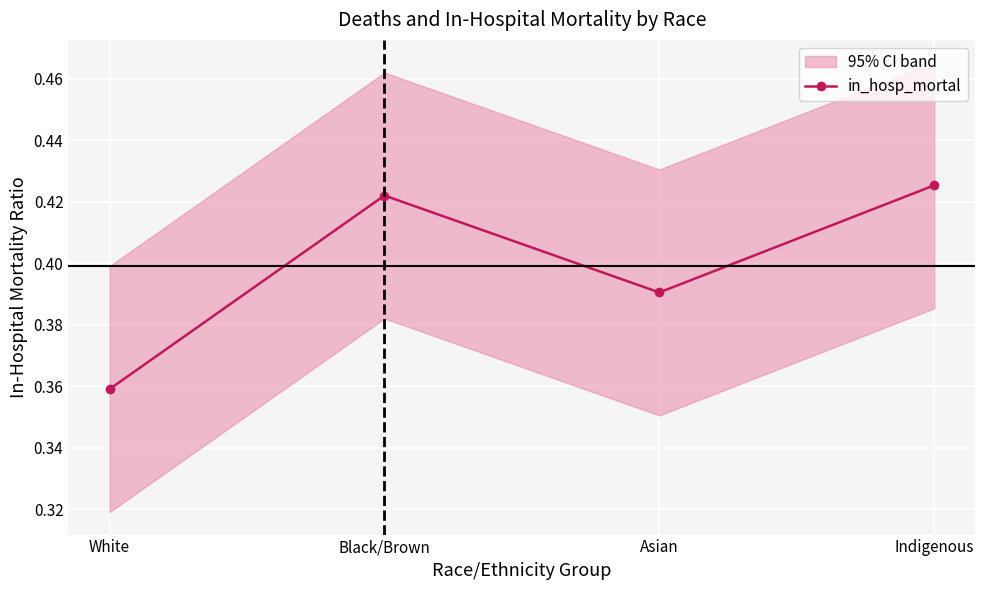

How many interior local peaks (higher than both neighbors) does the data have?

1